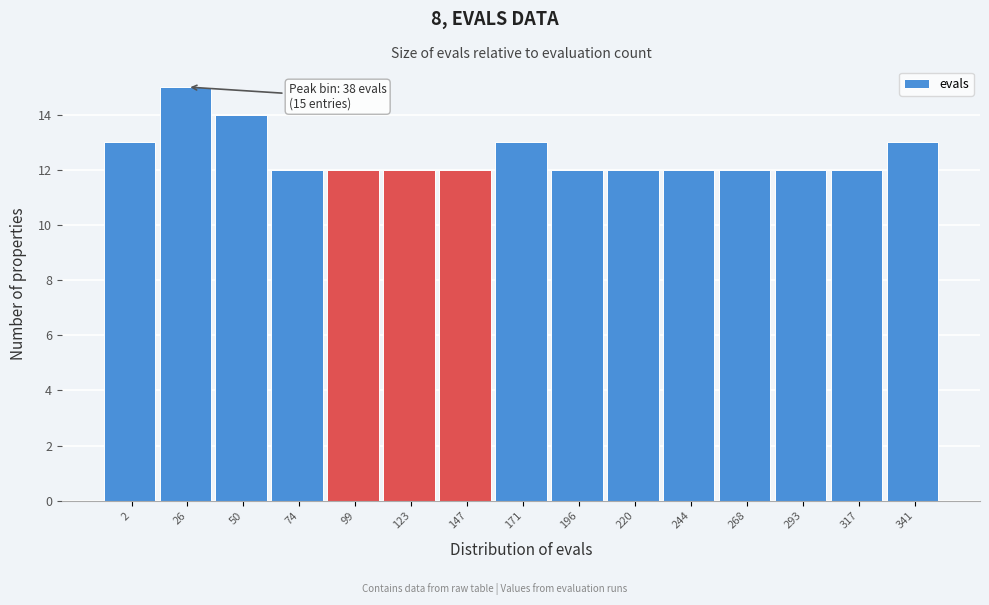

Reading left to right, transcribe all the data shown in this chart.

13	15	14	12	12	12	12	13	12	12	12	12	12	12	13